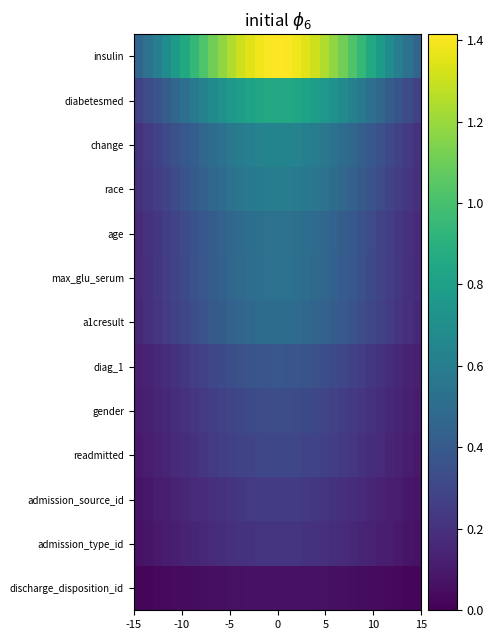

Count the number of categories in the chart.

31